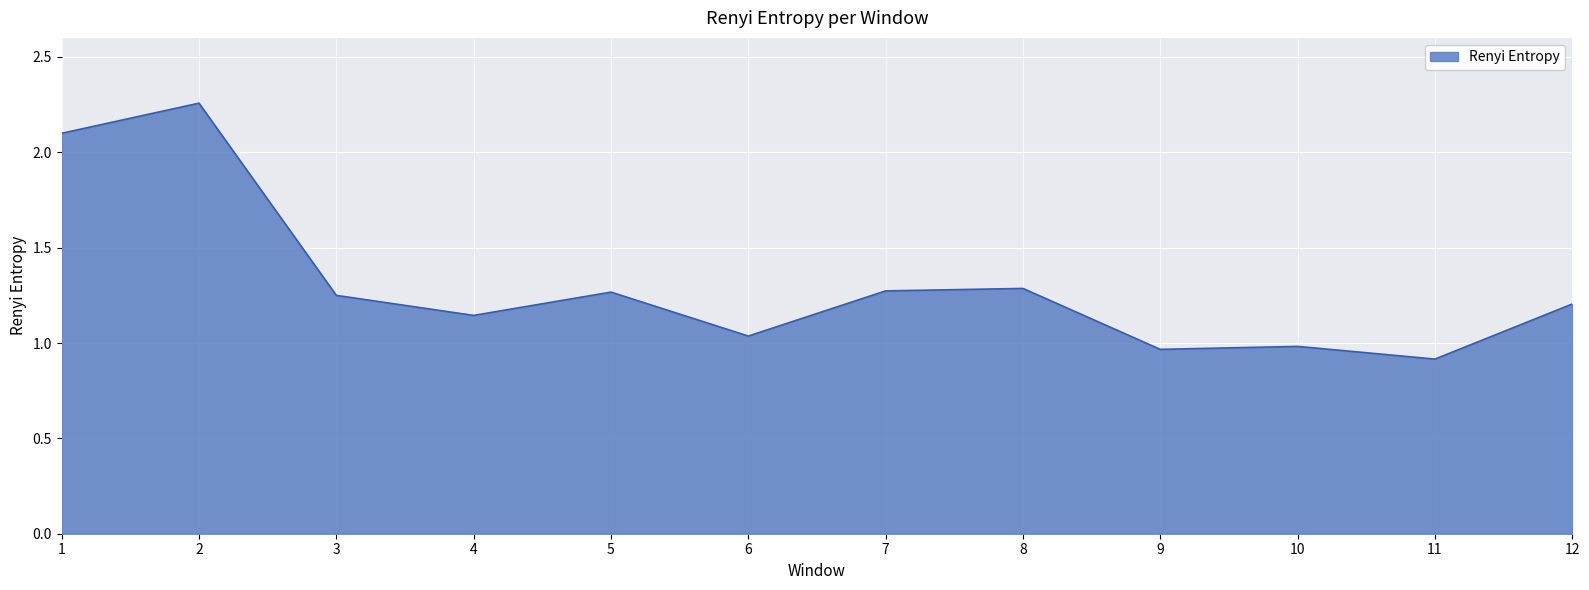

What is the change in value from 6 to 12?

+0.2